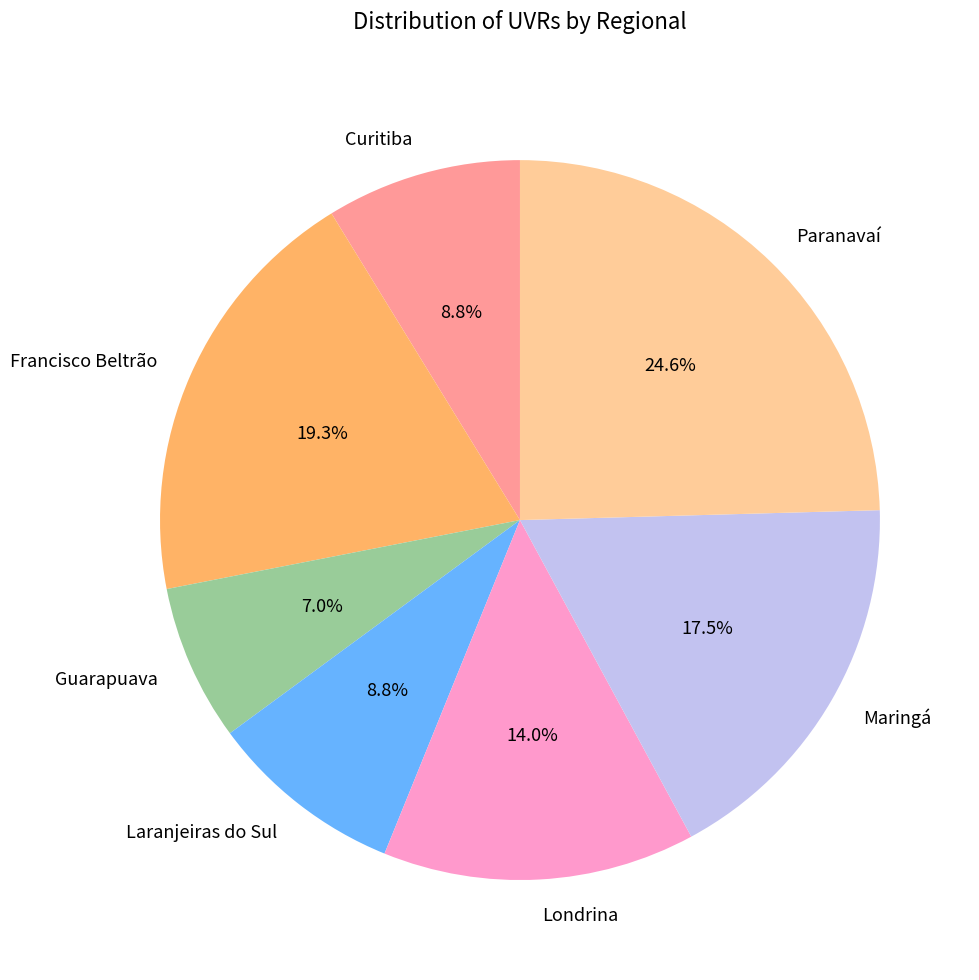

Does Laranjeiras do Sul represent more than half of the total?

No